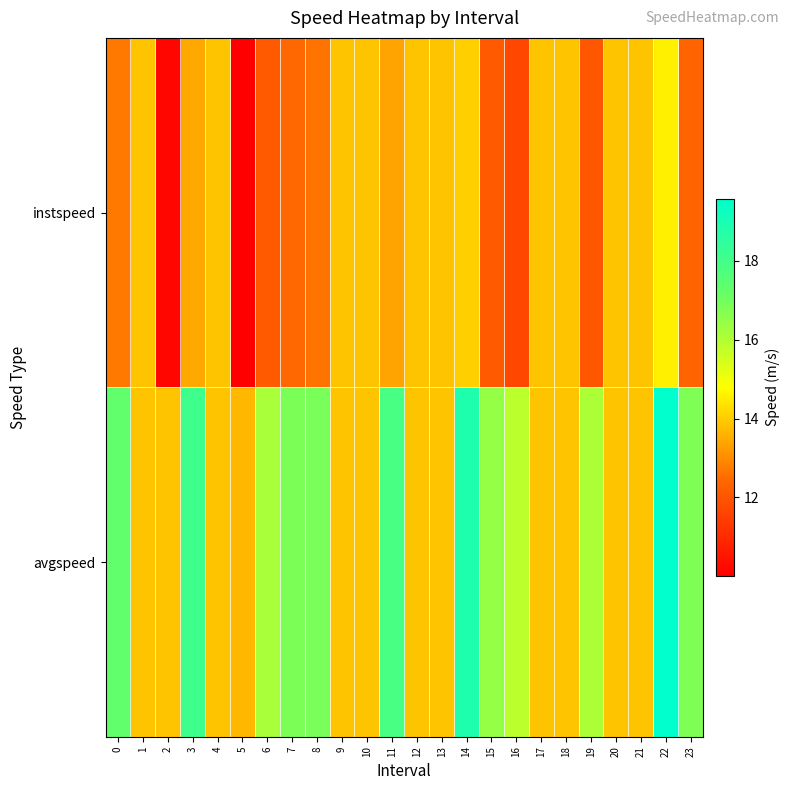

At how many categories does at least one series exceed 11?

24